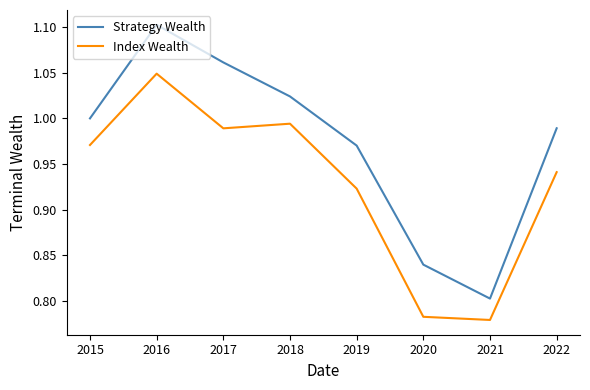

At which category does the chart reach its peak across all series?

2016